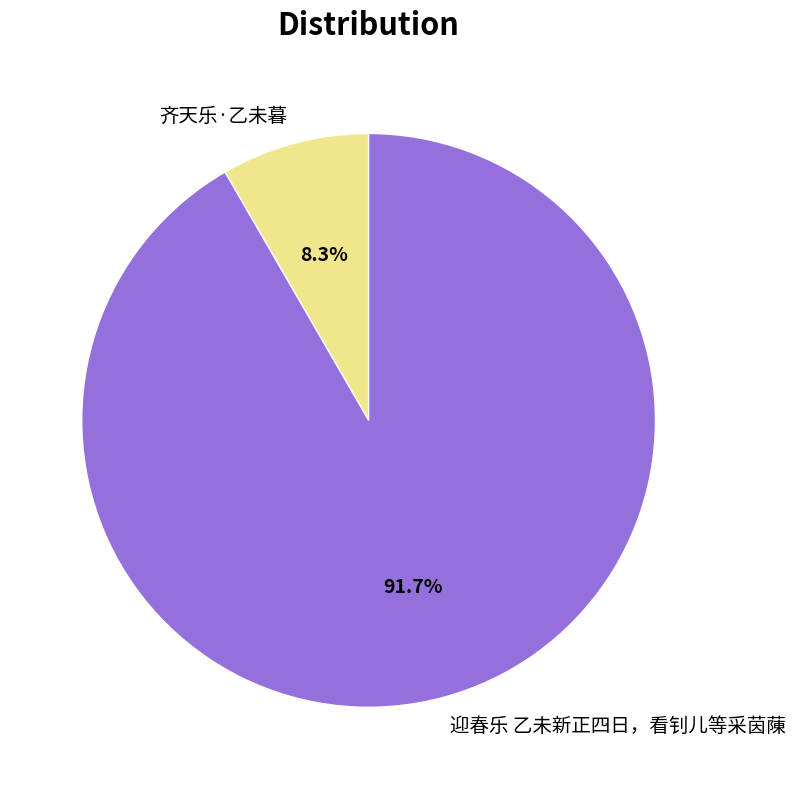

To the nearest percent, what is the difference between the largest and smallest slice percentages?

83%